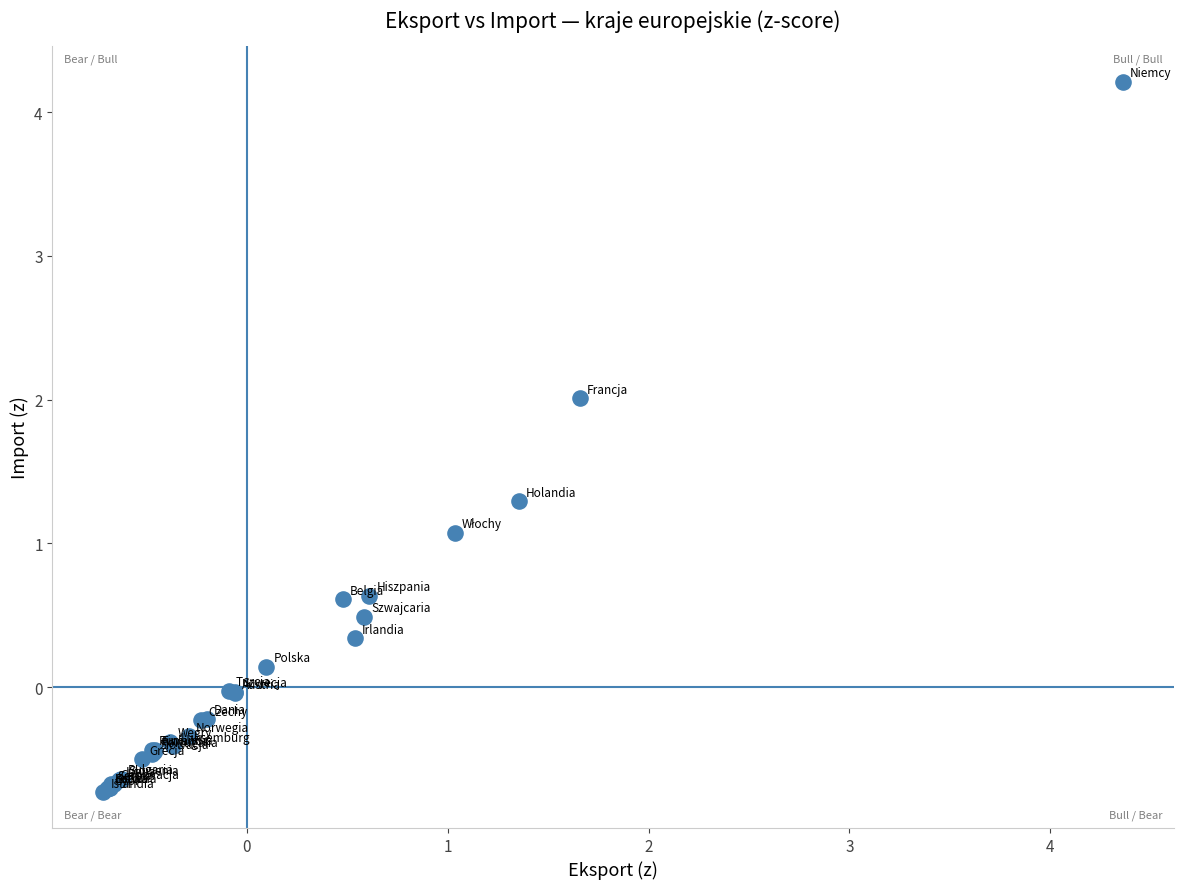

What Y value in the scatter plot is closest to 1?

1.1